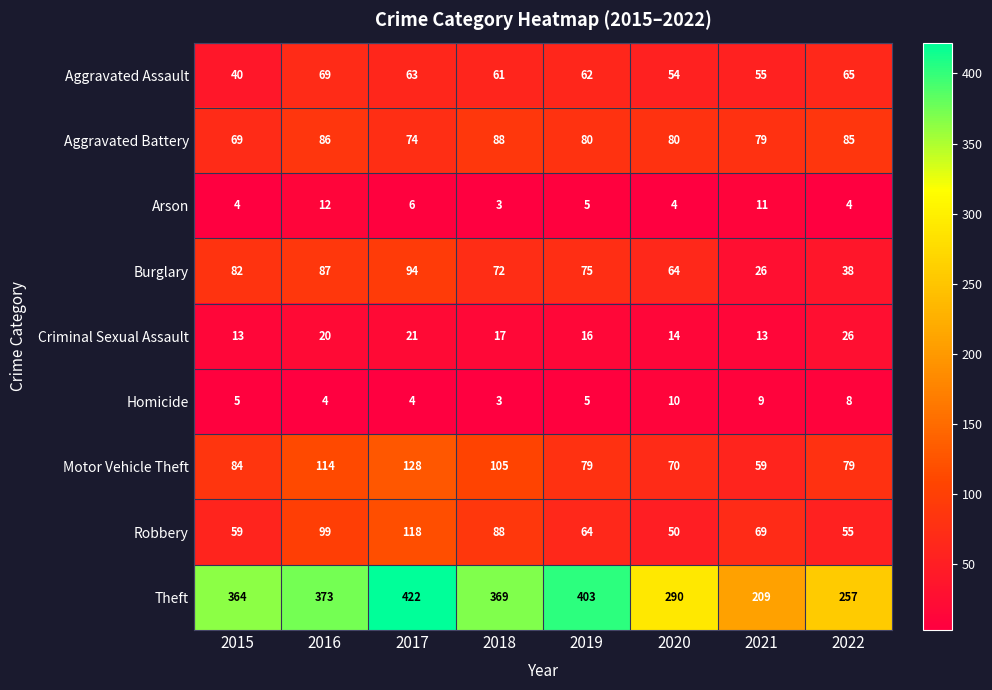

The Aggravated Battery series shows 88 at 2018. True or false?

True